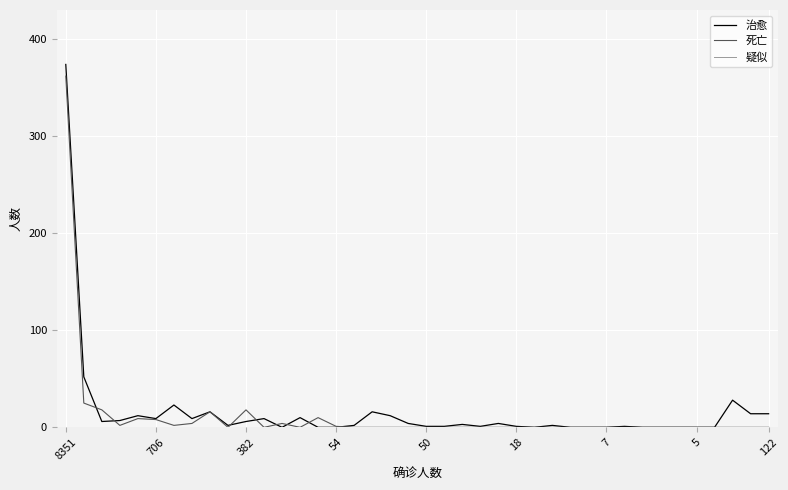

Which series has the largest range (max minus min)?

治愈